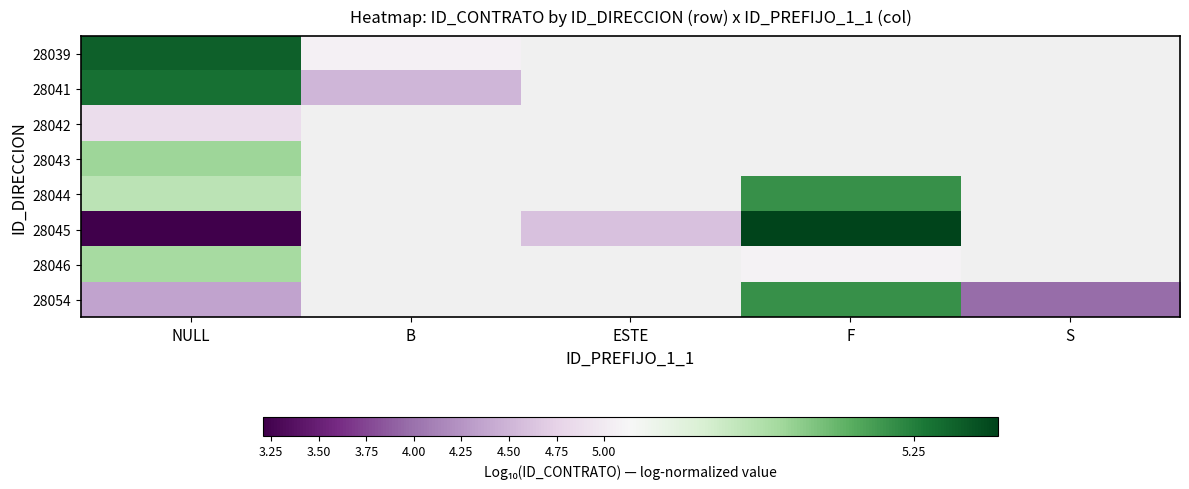

What is the greatest value displayed?

5.3